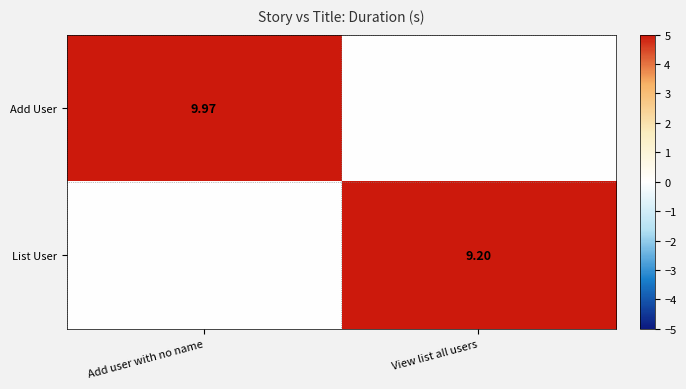

Is the value of List User at View list all users greater than the value of Add User at Add user with no name?

No